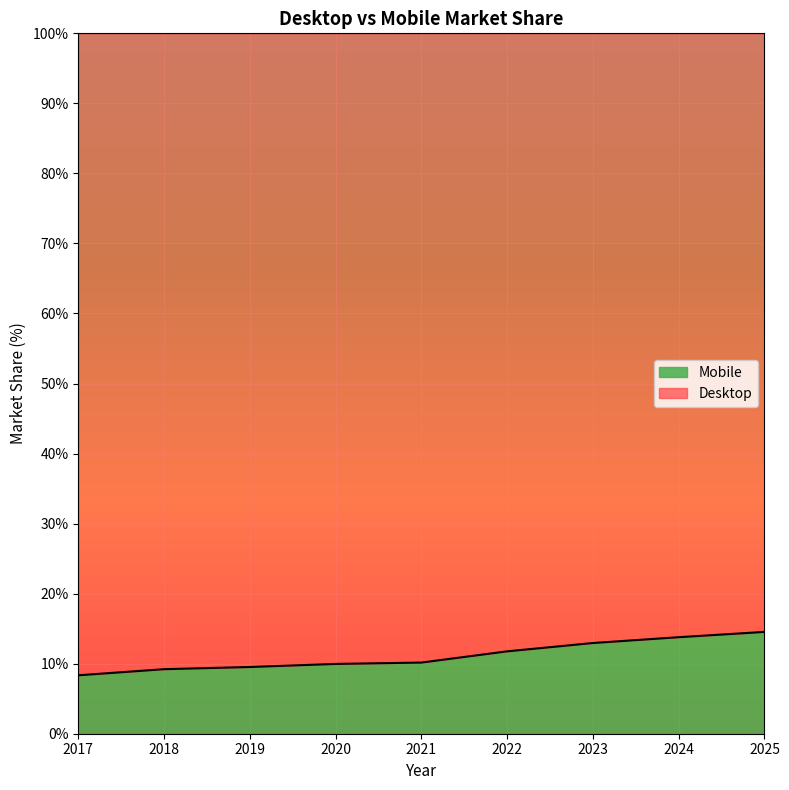

What is the difference between the second highest and second lowest values?

4.6